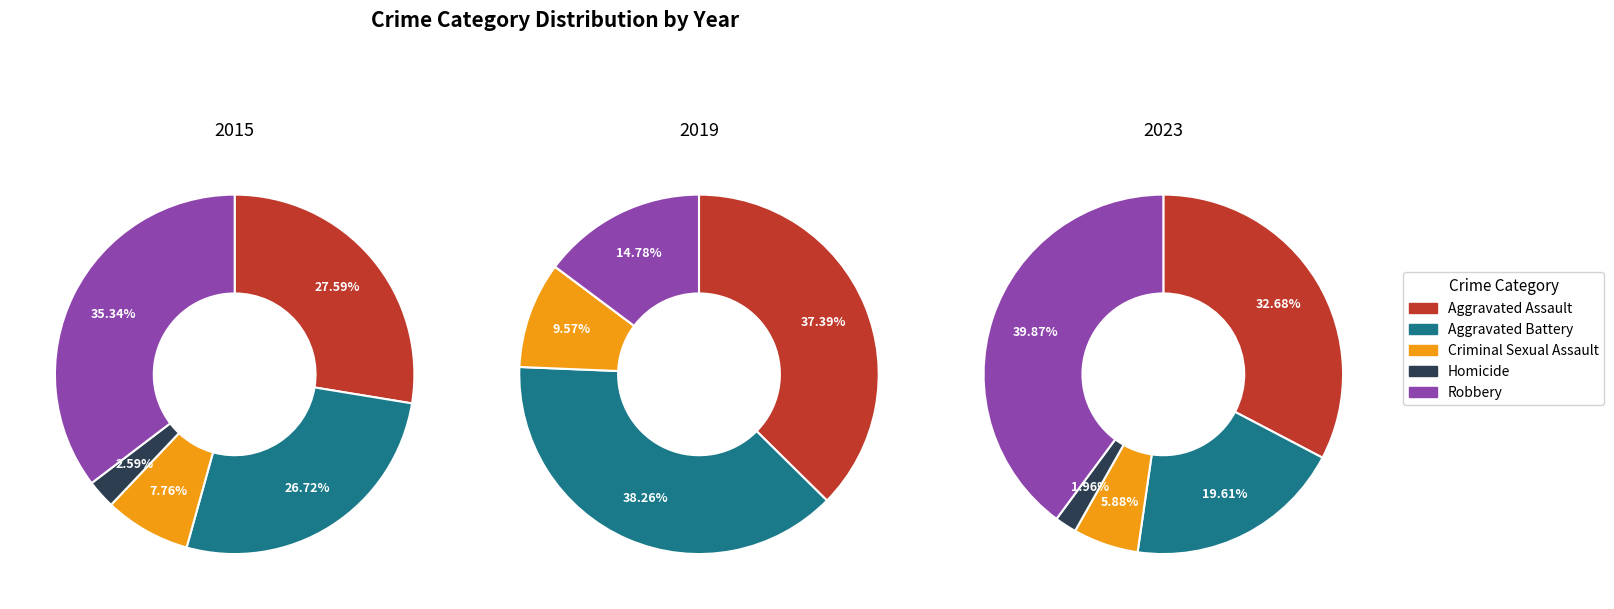

Which slice is the largest?

Robbery